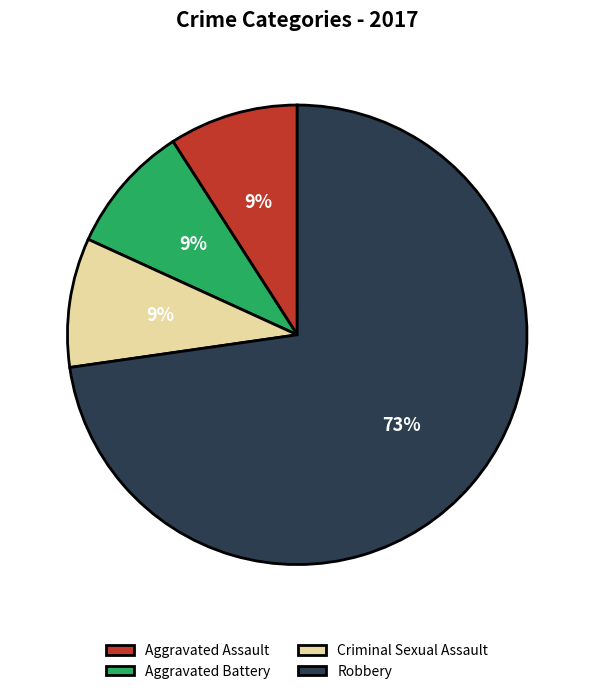

Does Criminal Sexual Assault account for over 50% of the chart?

No